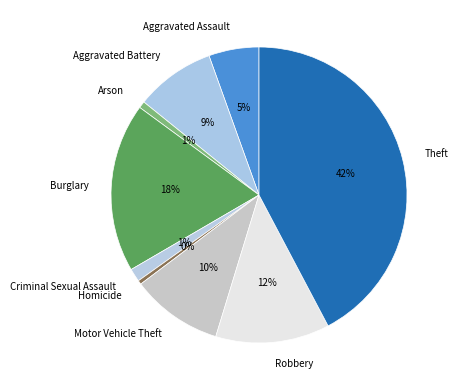

What is the largest slice in the pie chart?

Theft